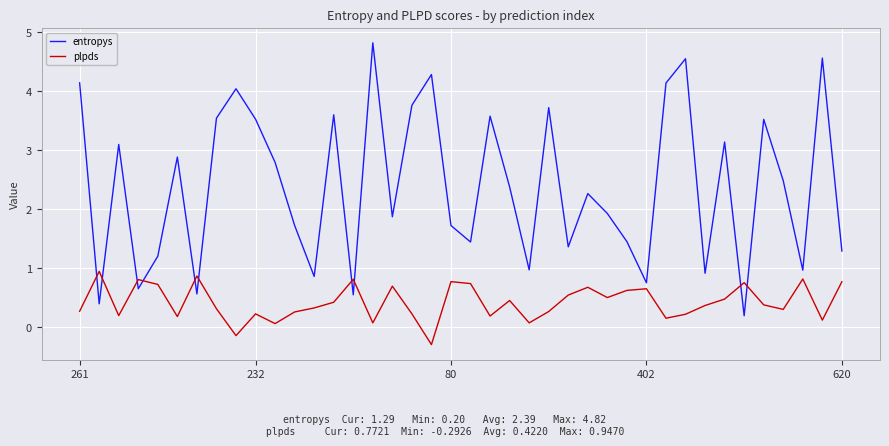

Which series has the largest total across all categories?

entropys